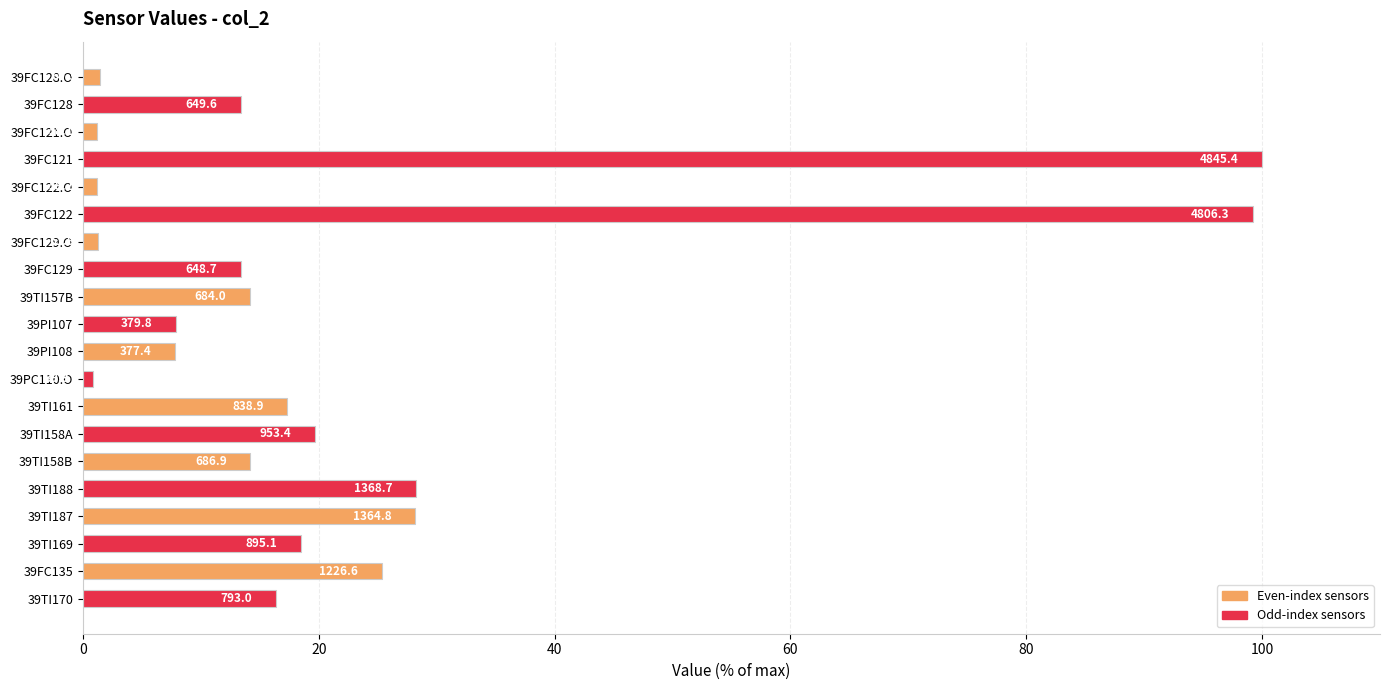

How many bars are there in total?

20